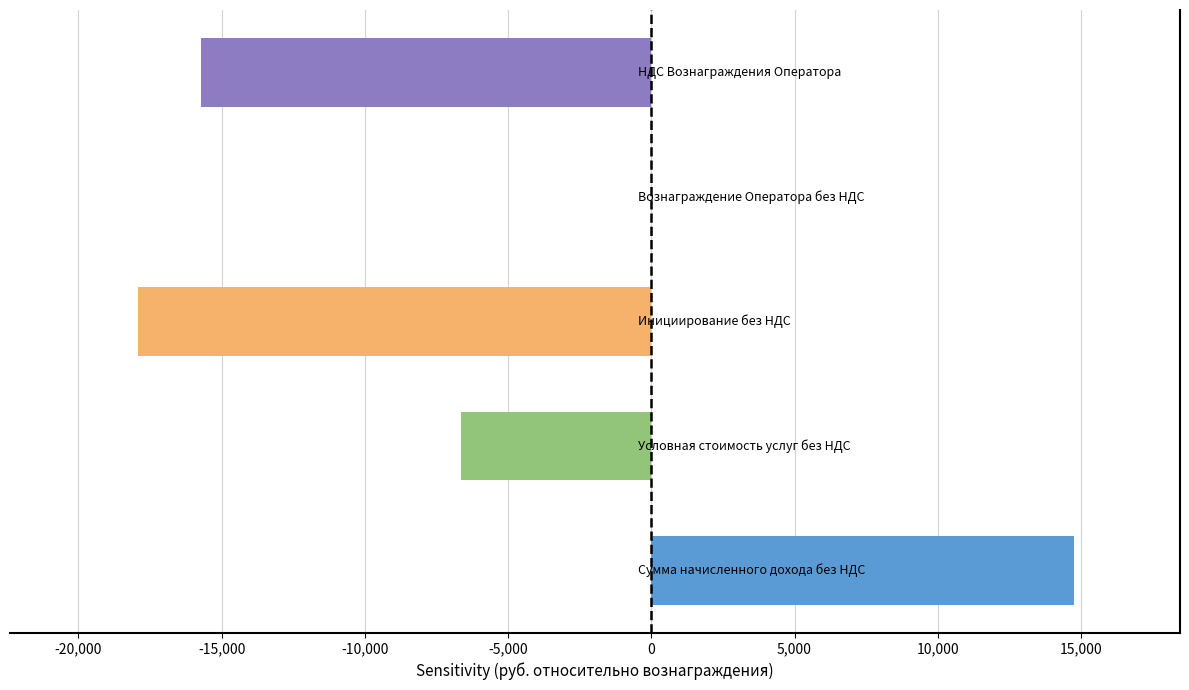

What is the average value?

-5107.8